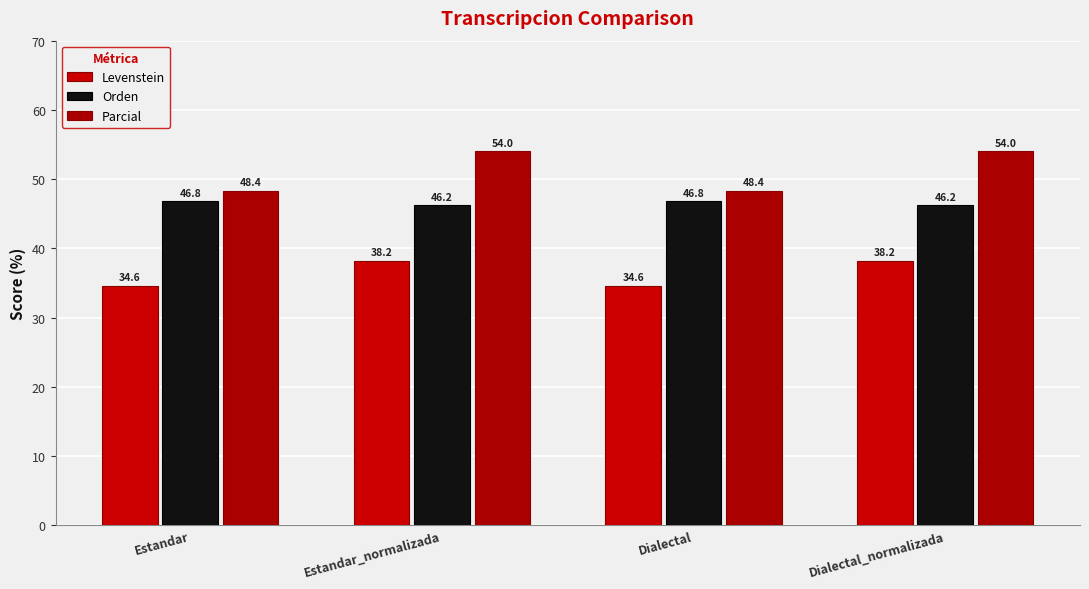

How many groups of bars are there?

4